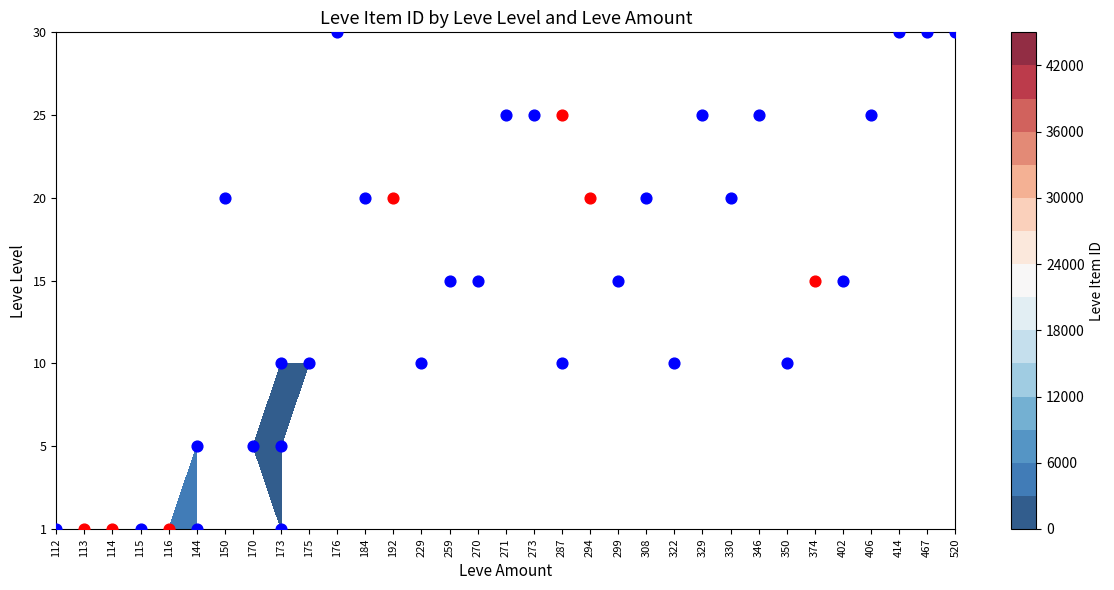

True or false: 15 has a value of 0 at 115.

True